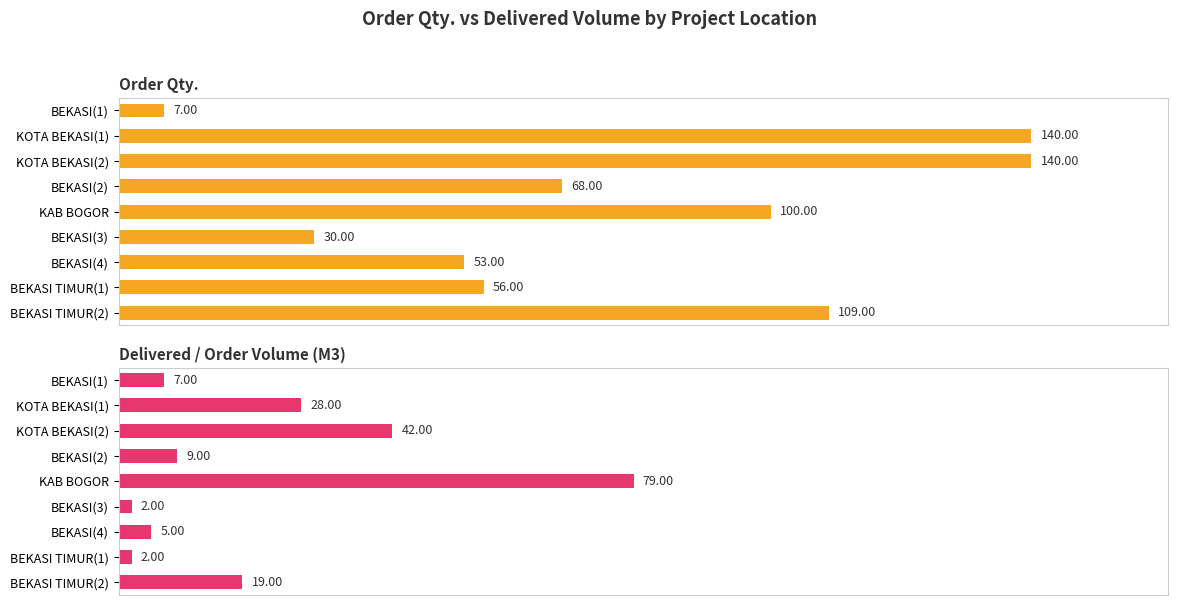

At KOTA BEKASI(2), list the series in order from largest to smallest.

Order Qty., Delivered / Order Volume (M3)